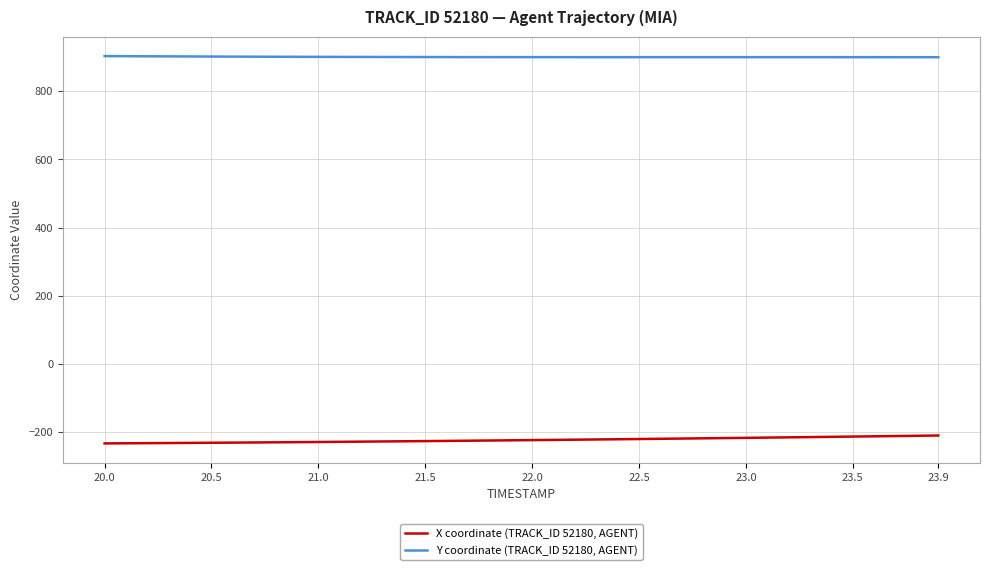

True or false: Y coordinate (TRACK_ID 52180, AGENT) and X coordinate (TRACK_ID 52180, AGENT) cross at least once.

False